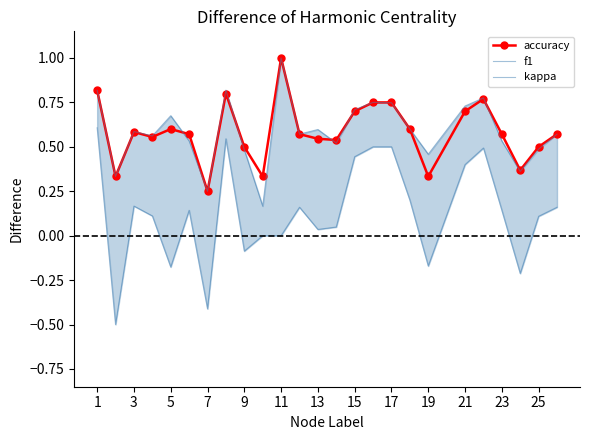

At which label is accuracy closest to 0?

7